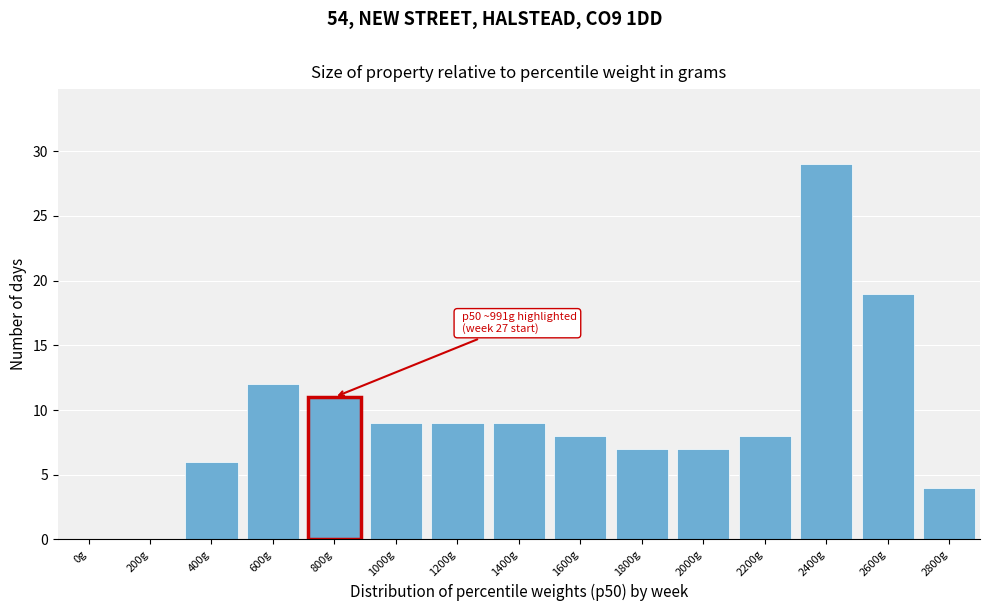

Reading left to right, extract all data points from this chart.

0g=0	200g=0	400g=6	600g=12	800g=11	1000g=9	1200g=9	1400g=9	1600g=8	1800g=7	2000g=7	2200g=8	2400g=29	2600g=19	2800g=4